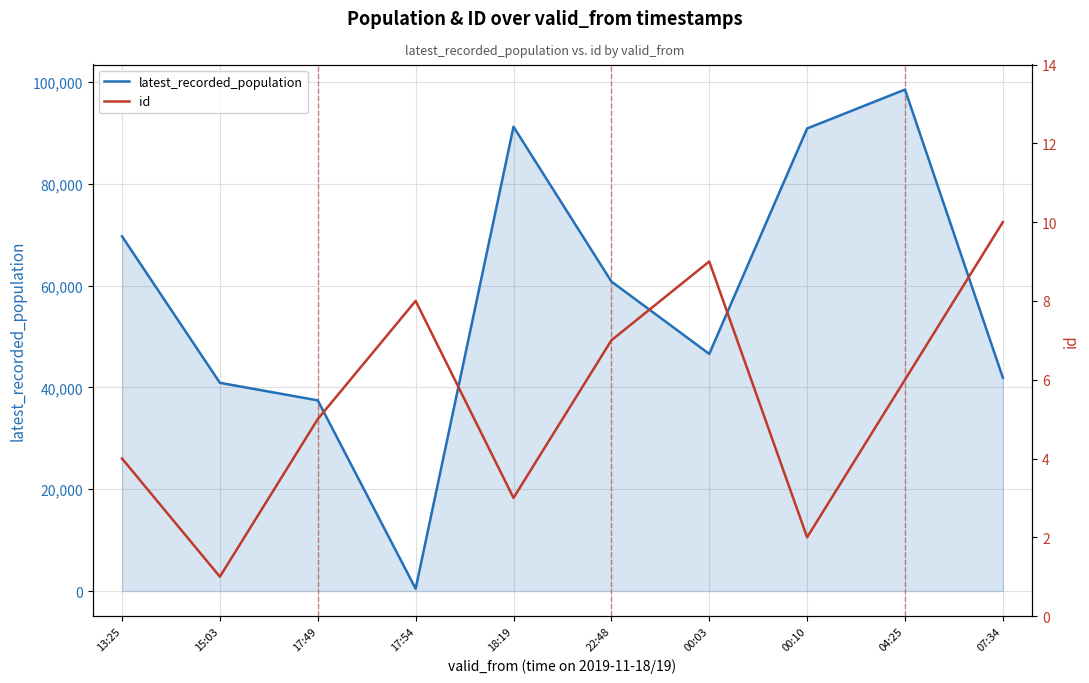

Where is id nearest to the value 5?

17:49